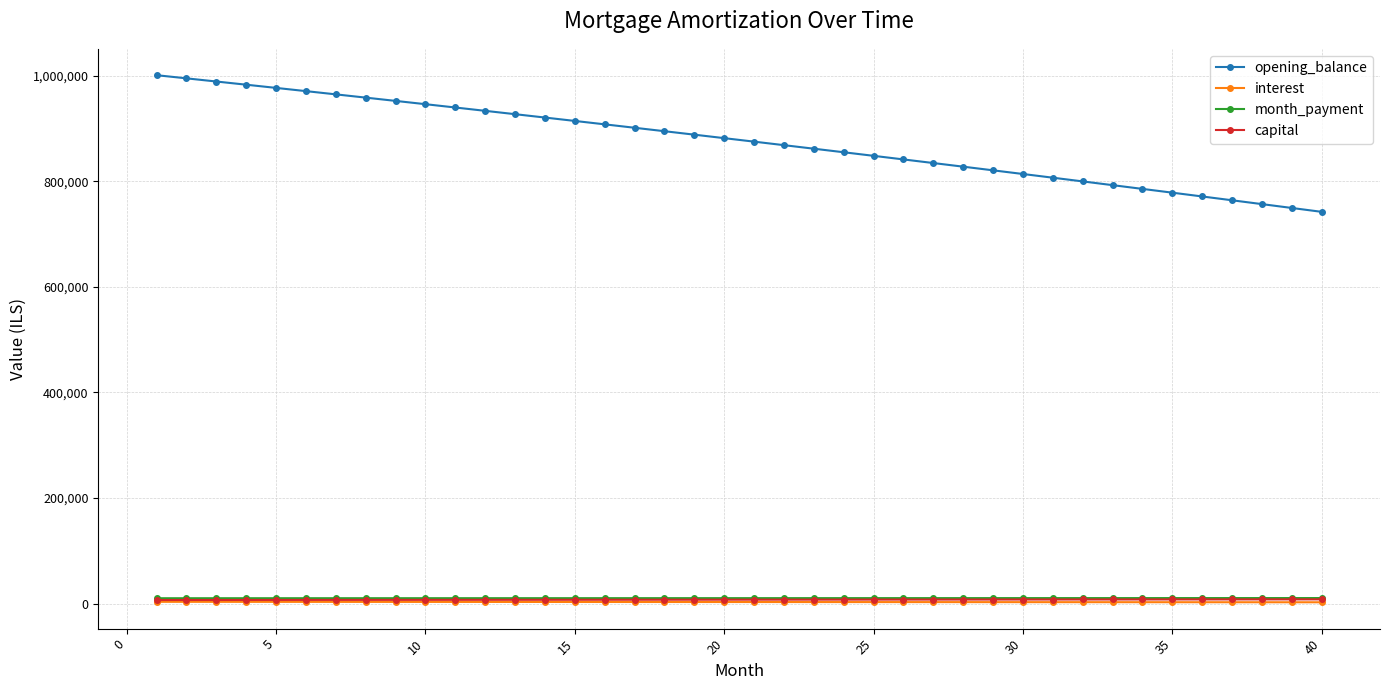

Does the chart have visible grid lines?

Yes